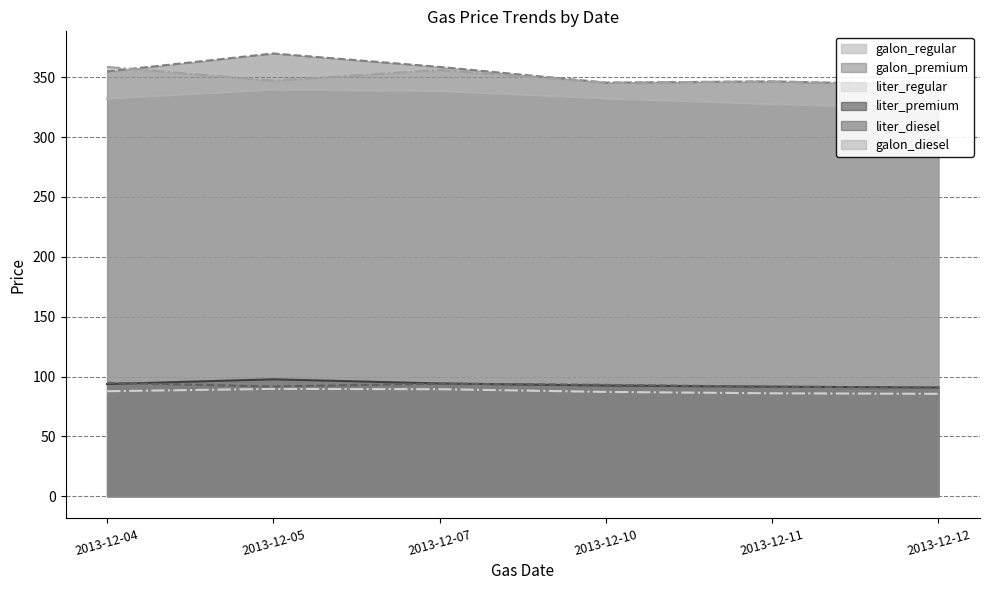

The value of galon_regular at 2013-12-11 is 70.7. True or false?

False